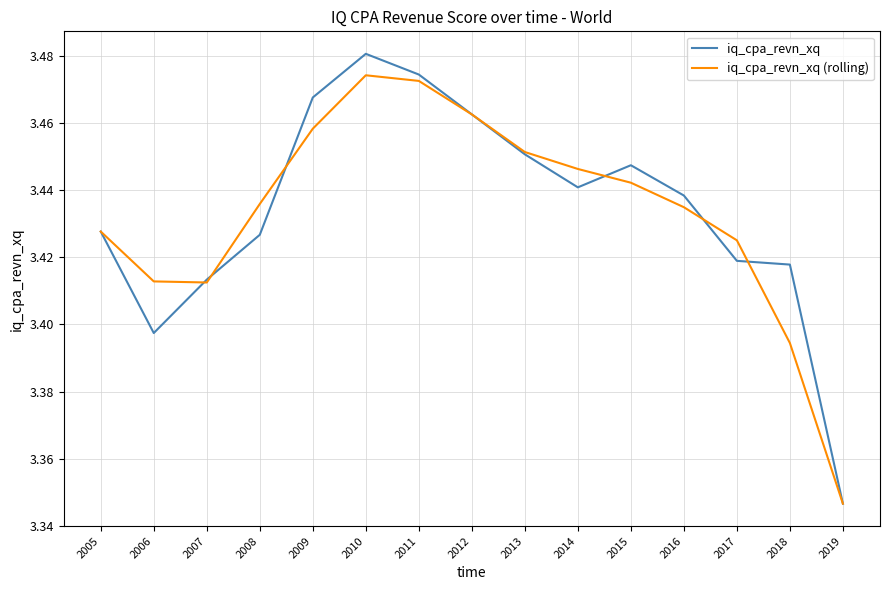

The iq_cpa_revn_xq (rolling) series shows 1.6 at 2006. True or false?

False